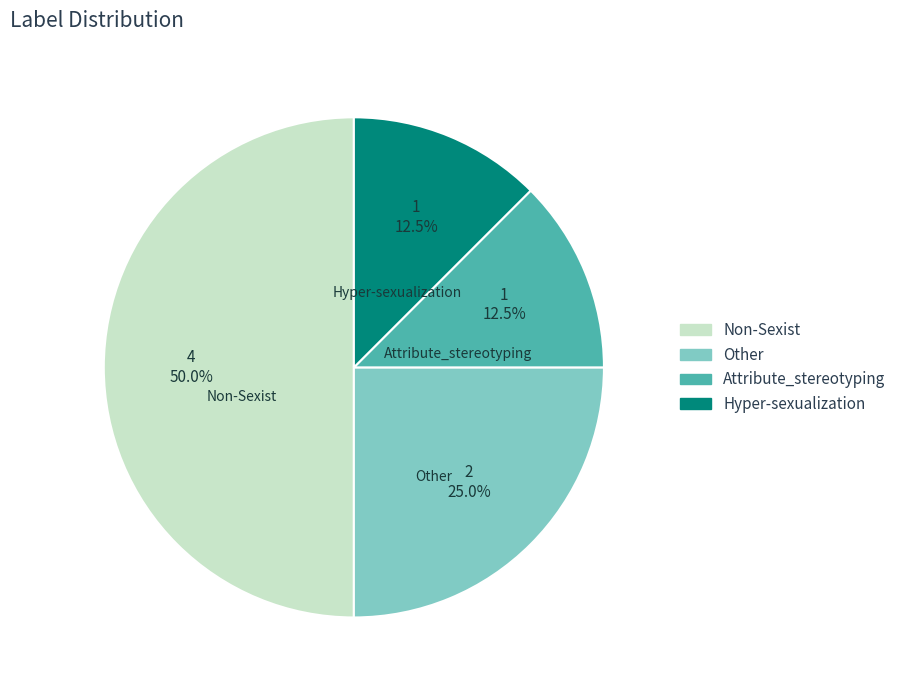

Between Hyper-sexualization and Non-Sexist, which is larger?

Non-Sexist